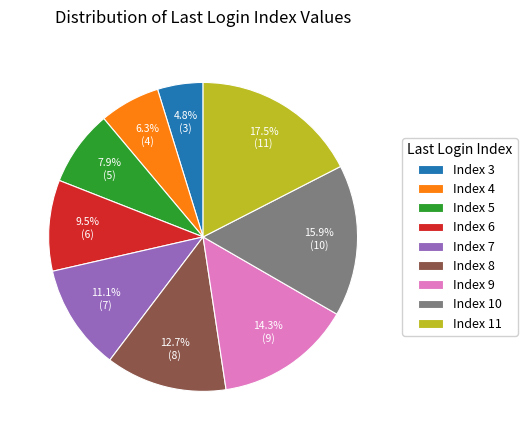

Which slice is the smallest?

Index 3